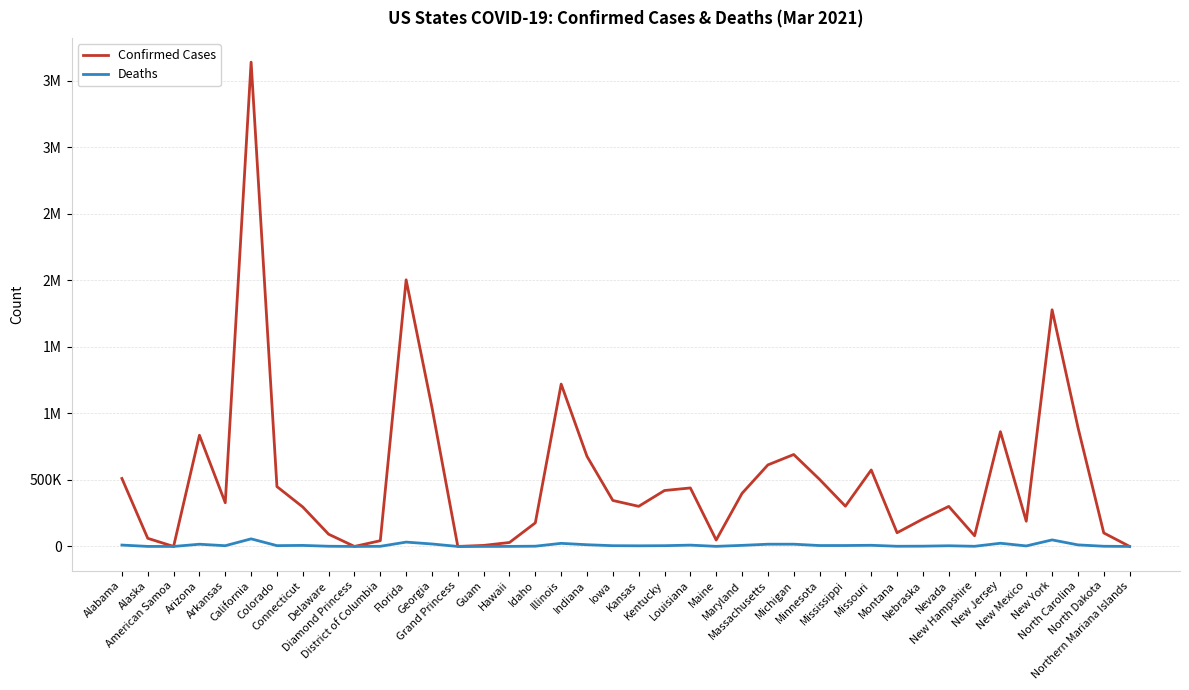

Where is Confirmed Cases nearest to the value 1820262?

New York